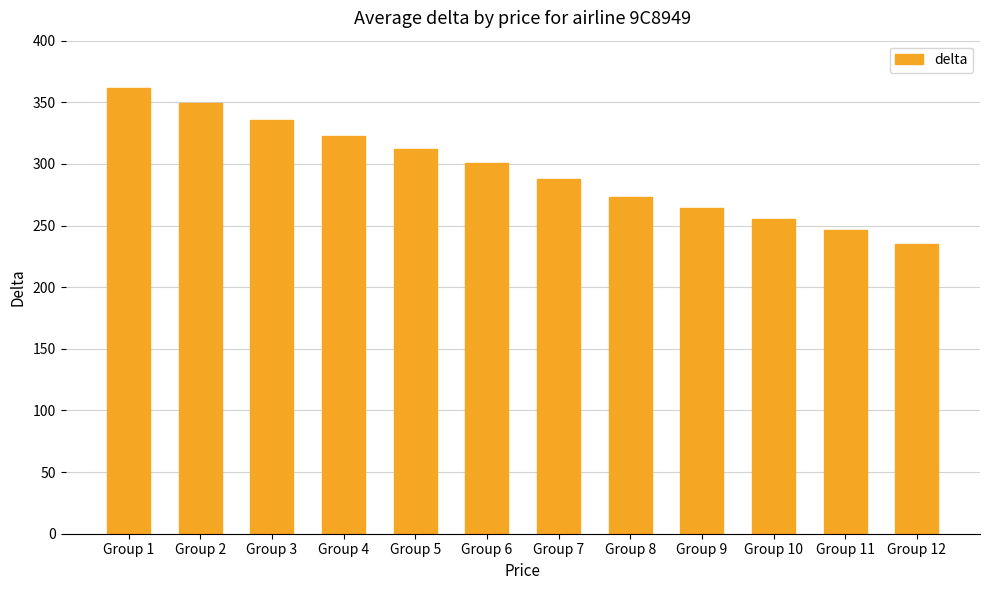

Count the number of categories in the chart.

12